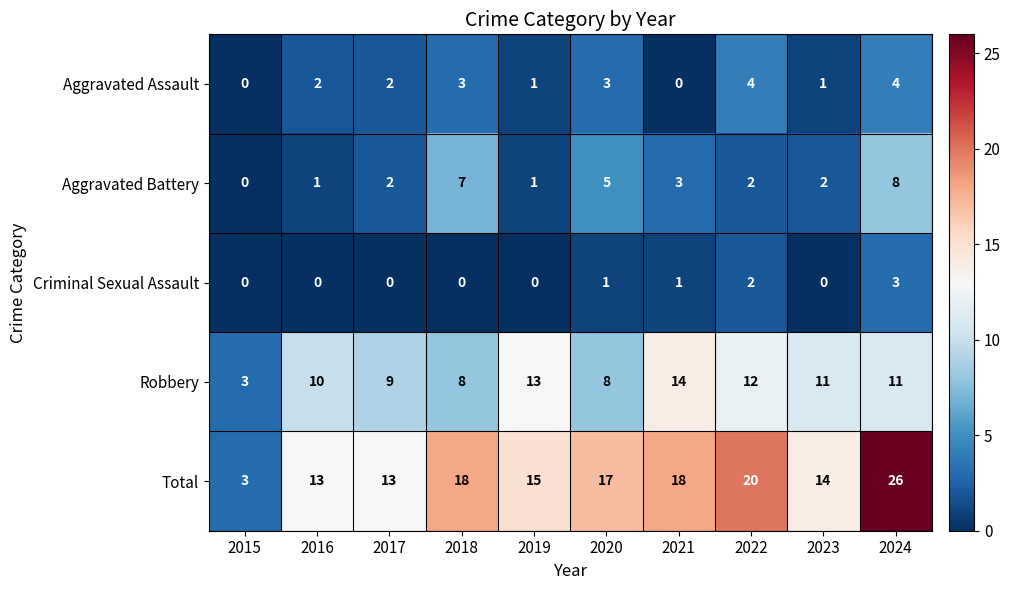

Is it true that Total equals 26 at 2024?

True